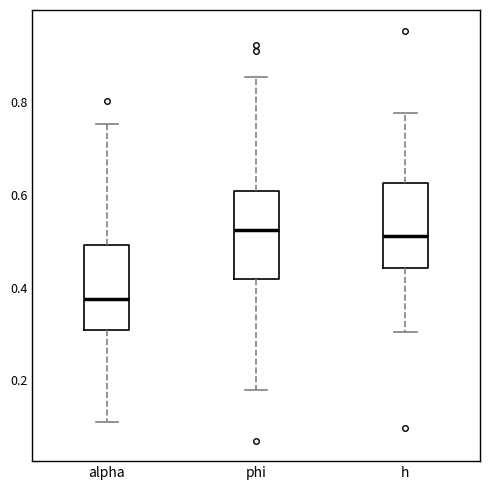

Reading left to right, read every box against the y-axis: the position of its median line, the range the box covers, and the ends of its whiskers. The values are not printed on the chart, so give them approximately, as read against the axis.

alpha: median 0.38, box 0.30 to 0.50, whiskers 0.10 to 0.76
phi: median 0.52, box 0.42 to 0.60, whiskers 0.18 to 0.86
h: median 0.52, box 0.44 to 0.62, whiskers 0.30 to 0.78